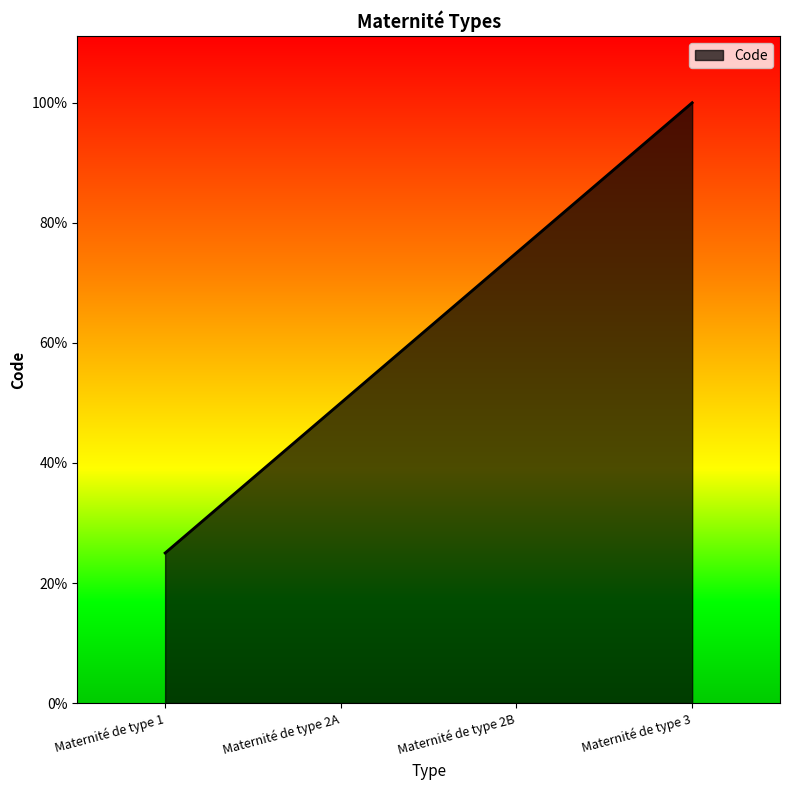

Rank the categories by value from lowest to highest.

Maternité de type 1, Maternité de type 2A, Maternité de type 2B, Maternité de type 3